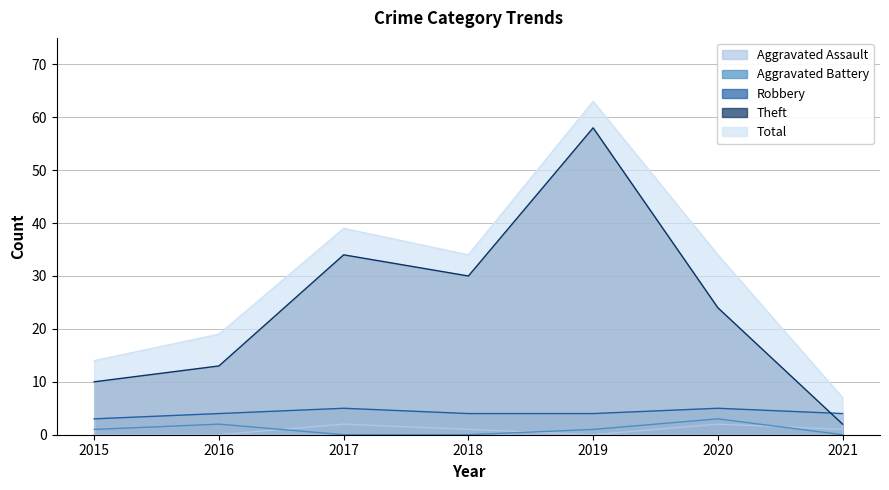

What is the sum of the Total values at 2017 and 2019?

102